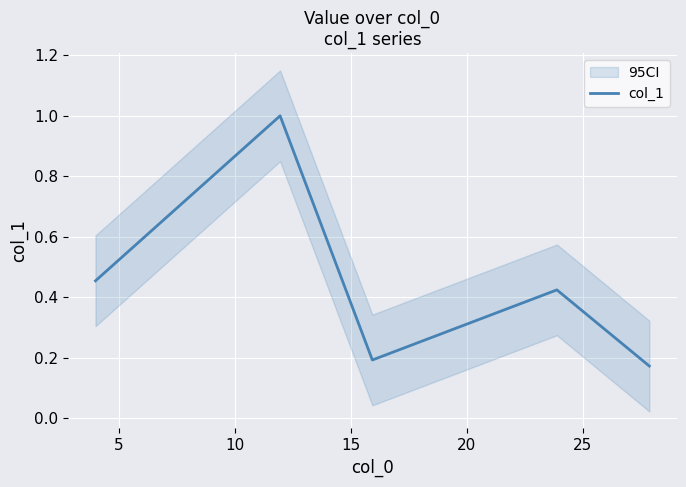

Count the values in the range 0 to 1.

5